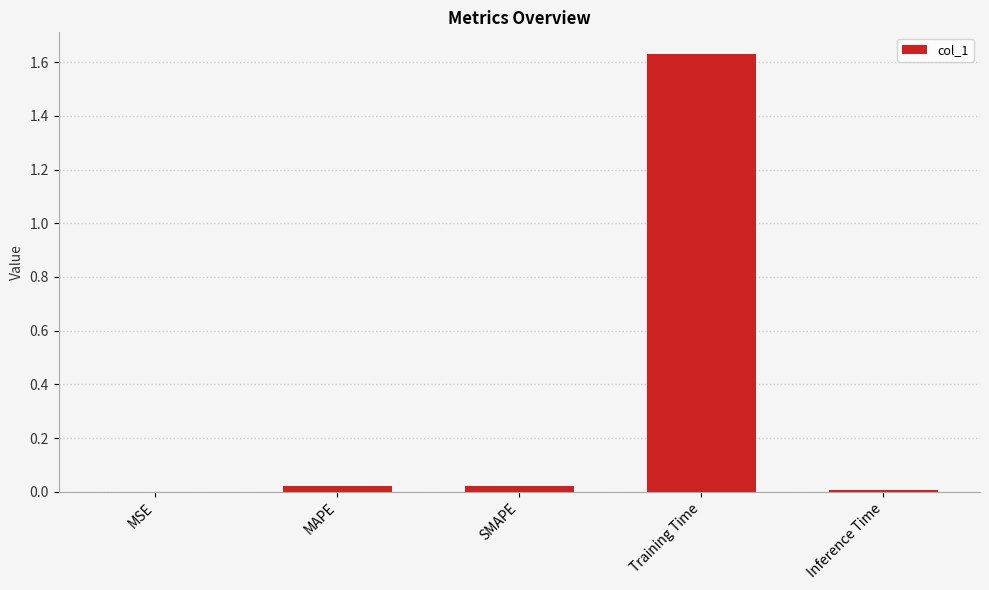

What is the sum of all values?

1.7